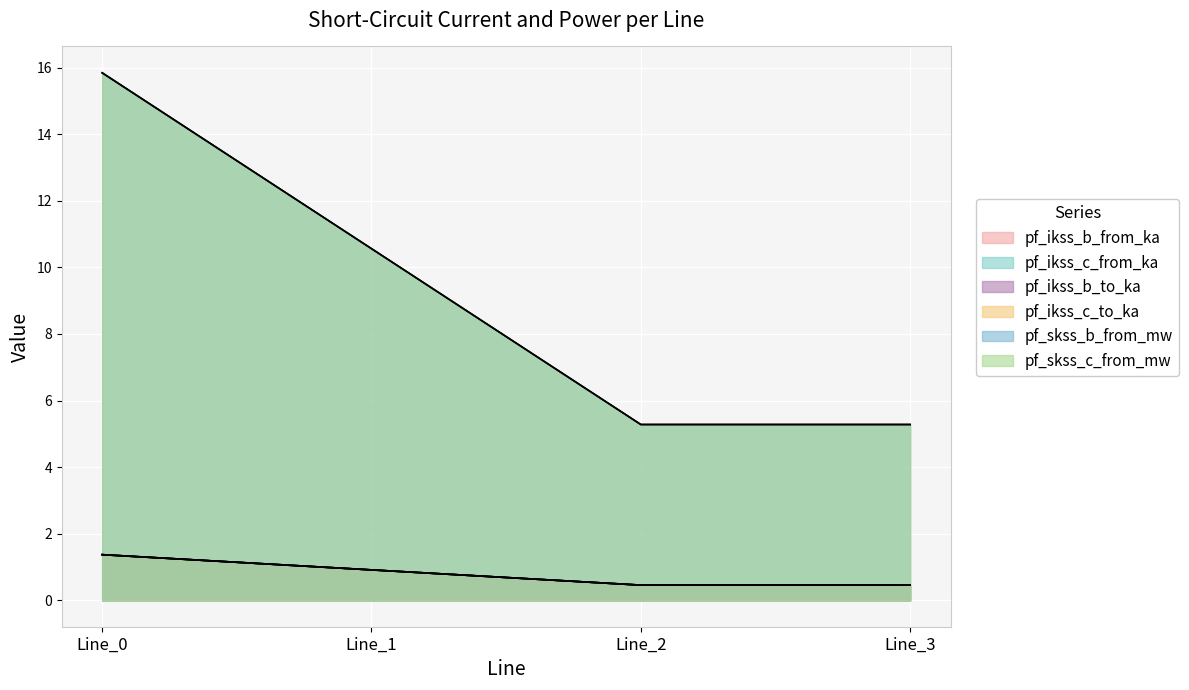

Reading left to right, what are all the values shown in this chart?

pf_ikss_b_from_ka: Line_0=1.4	Line_1=0.9	Line_2=0.5	Line_3=0.5
pf_ikss_c_from_ka: Line_0=15.8	Line_1=10.6	Line_2=5.3	Line_3=5.3
pf_ikss_b_to_ka: Line_0=15.8	Line_1=10.6	Line_2=5.3	Line_3=5.3
pf_ikss_c_to_ka: Line_0=1.4	Line_1=0.9	Line_2=0.5	Line_3=0.5
pf_skss_b_from_mw: Line_0=1.4	Line_1=0.9	Line_2=0.5	Line_3=0.5
pf_skss_c_from_mw: Line_0=1.4	Line_1=0.9	Line_2=0.5	Line_3=0.5